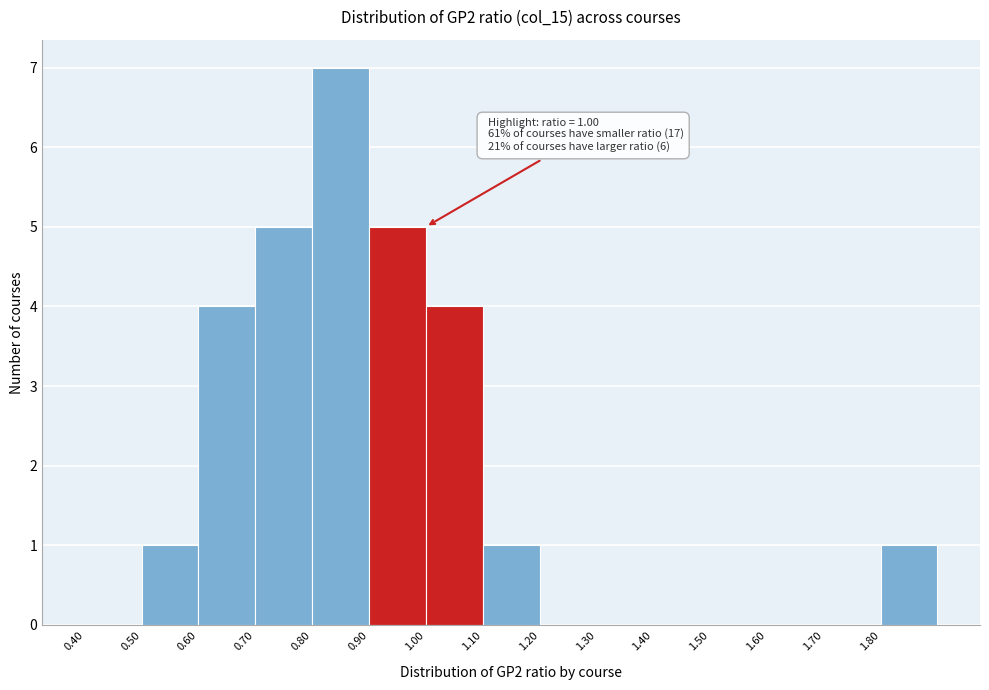

Which range on the x-axis has the tallest bar?

0.8 to 0.9